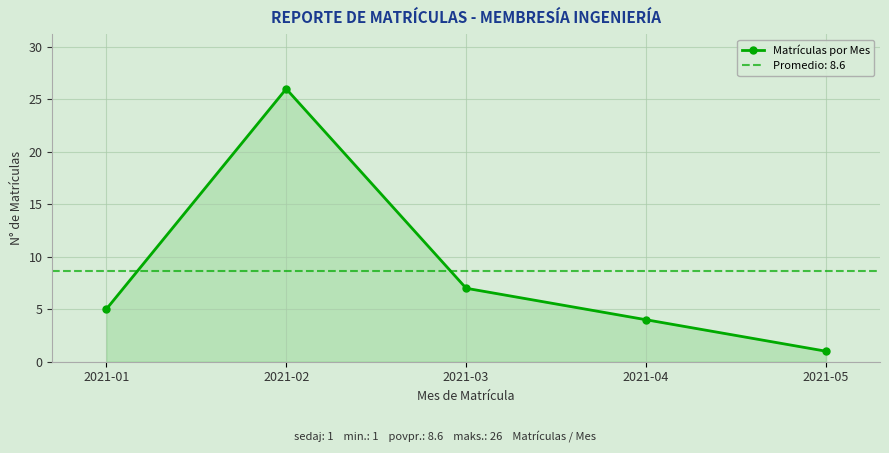

Count the number of values greater than 5.

2